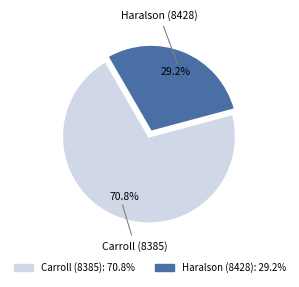

Which category has the biggest portion of the pie?

Carroll (8385)